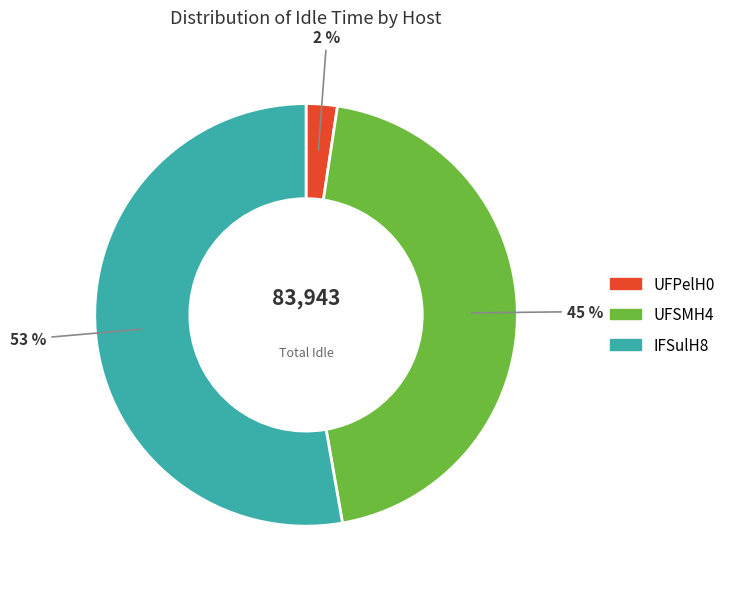

What is the largest slice in the pie chart?

IFSulH8